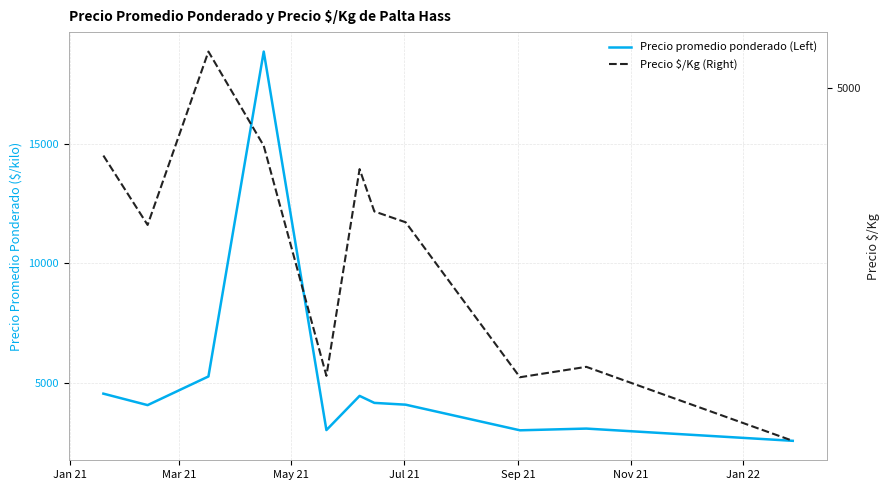

What is the average value of the Precio promedio ponderado (Left) series?

5181.5